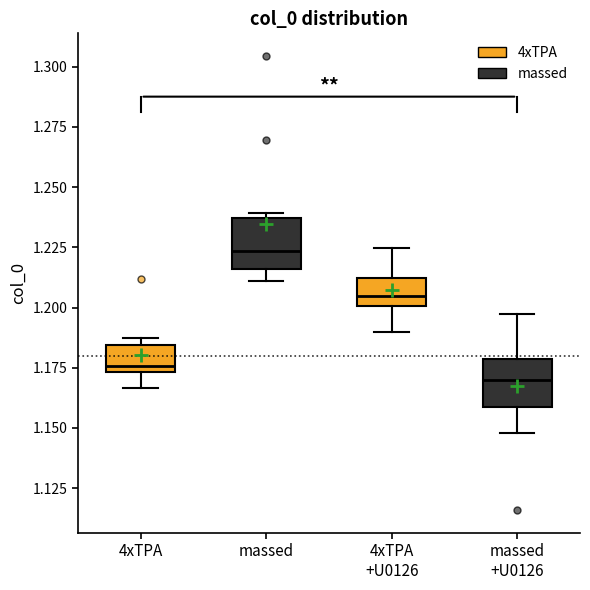

Reading left to right, read every box against the y-axis: the position of its median line, the range the box covers, and the ends of its whiskers. The values are not printed on the chart, so give them approximately, as read against the axis.

4xTPA: median 1.175 (just above the box's lower edge), box 1.175 to 1.185, whiskers 1.165 to 1.190
massed: median 1.225, box 1.215 to 1.235, whiskers 1.210 to 1.240
4xTPA +U0126: median 1.205, box 1.200 to 1.210, whiskers 1.190 to 1.225
massed +U0126: median 1.170, box 1.160 to 1.180, whiskers 1.150 to 1.195